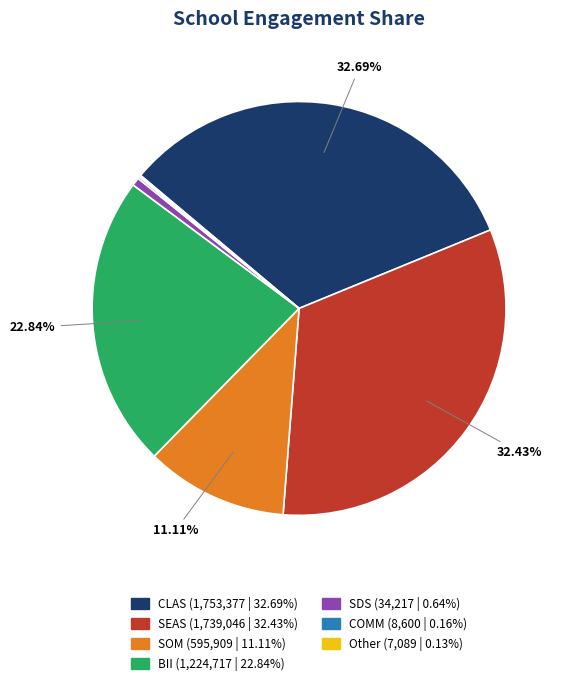

Is there any slice that represents more than half of the pie?

No